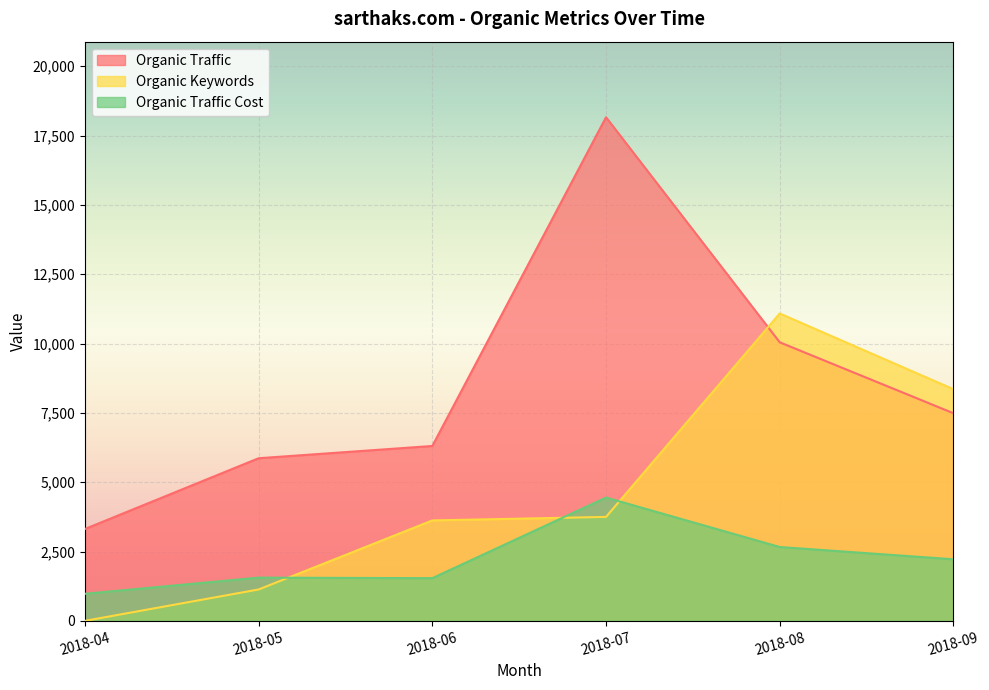

Count the number of data series in this chart.

3